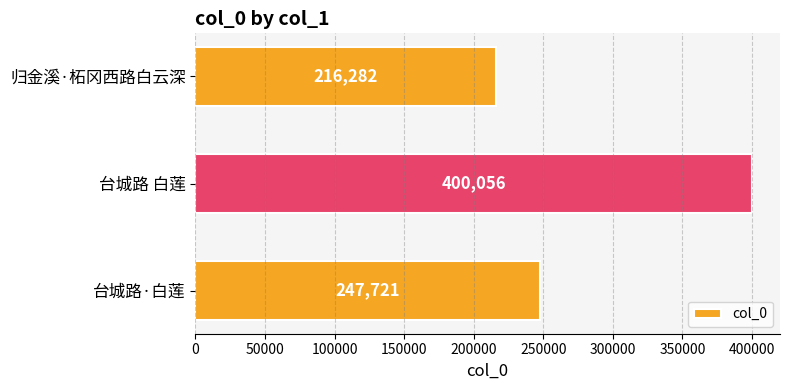

What is the ratio of the value at 台城路·白莲 to the value at 归金溪·柘冈西路白云深?

1.1